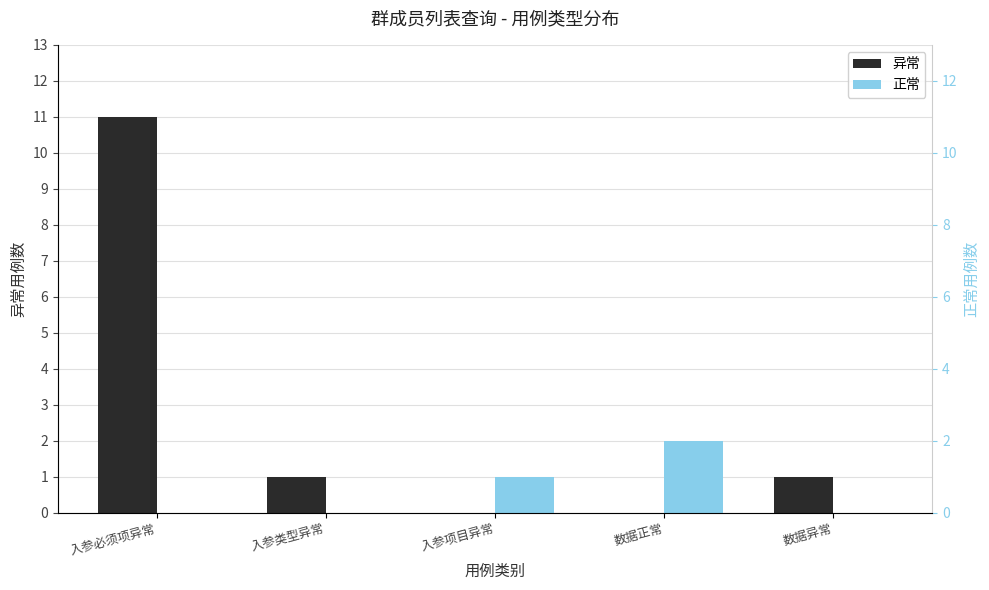

What is the greatest value displayed?

11